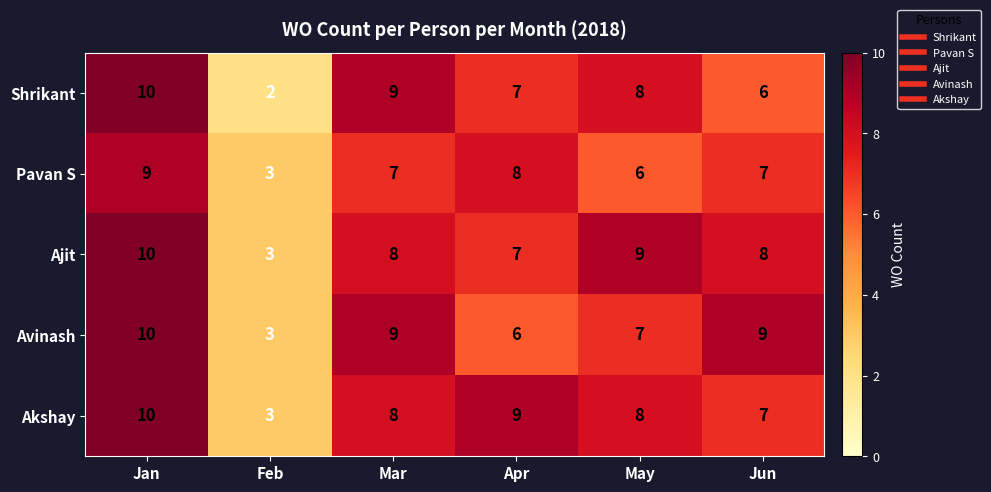

Where does the Akshay series first go above 8?

Jan